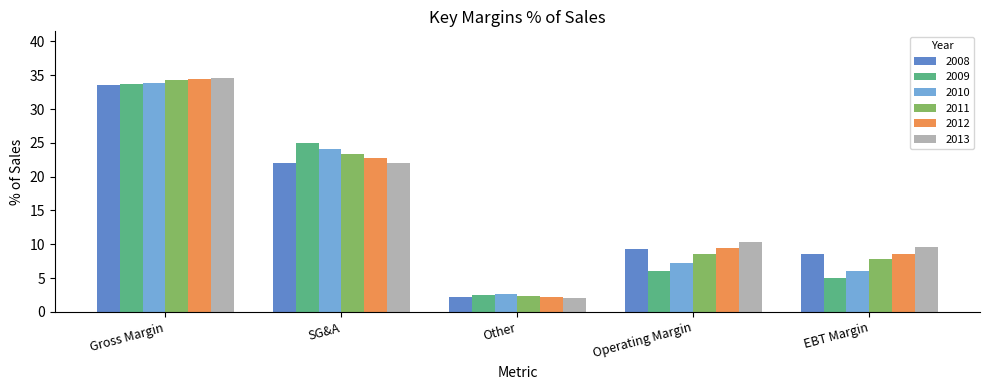

True or false: 2008 has a value of 8.9 at SG&A.

False